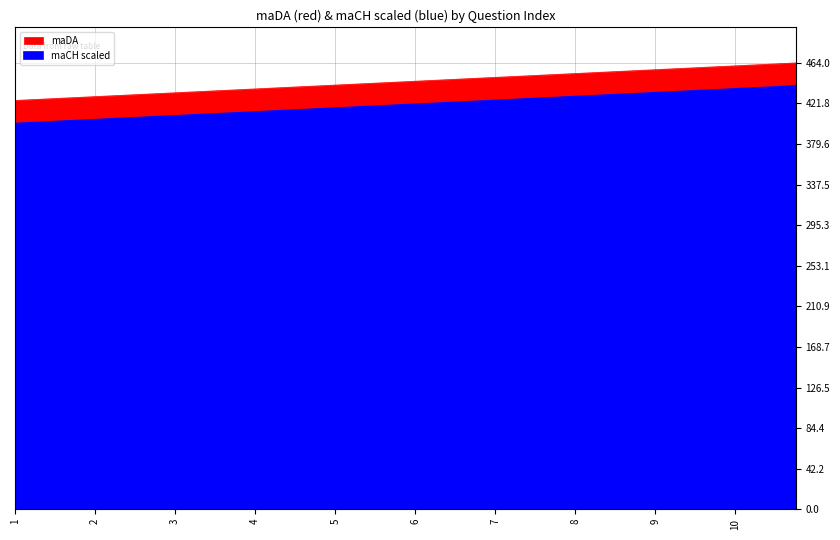

True or false: maDA and maCH_scaled intersect in this chart.

False